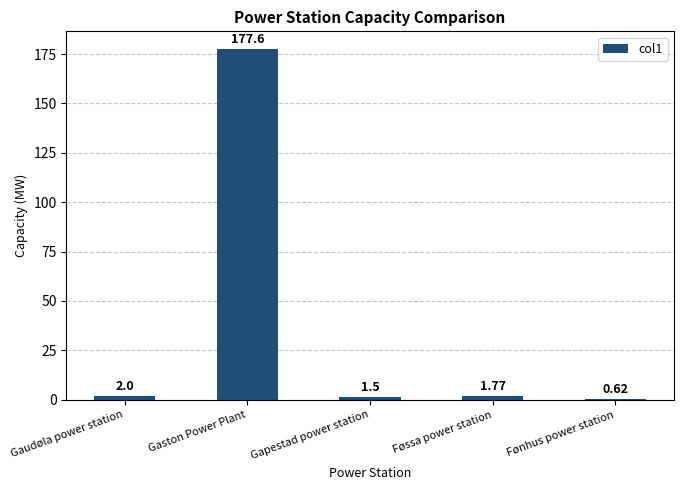

What is the difference between the maximum and second lowest values?

176.1